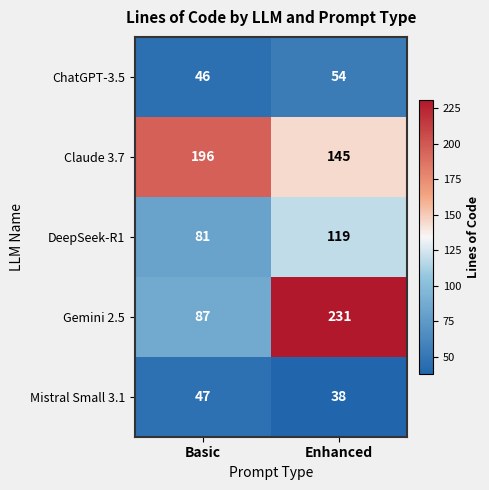

What is the sum of the DeepSeek-R1 values at Enhanced and Basic?

200